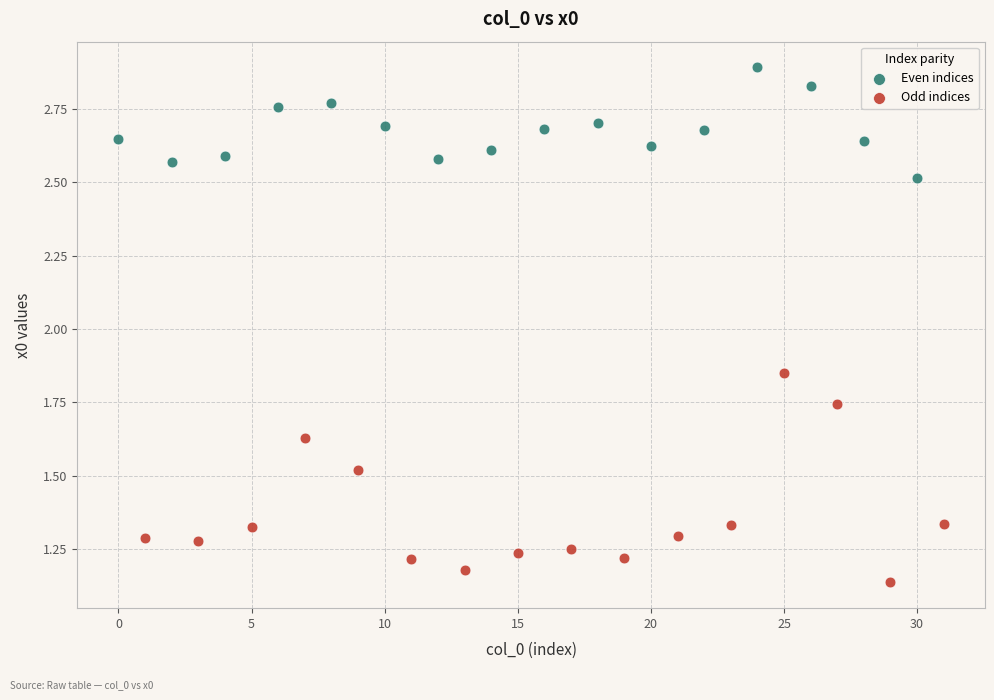

Which series has the widest spread of Y values?

Odd indices